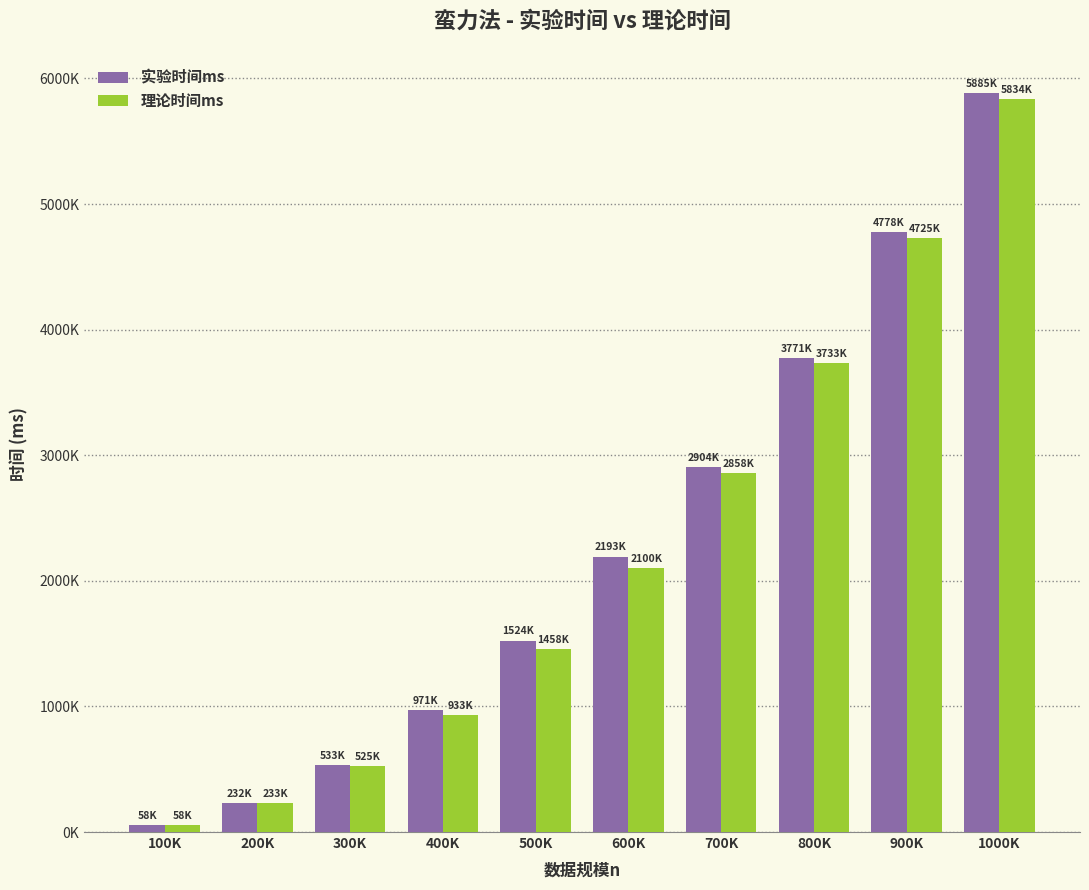

At which category is the sum across all series the highest?

1000K